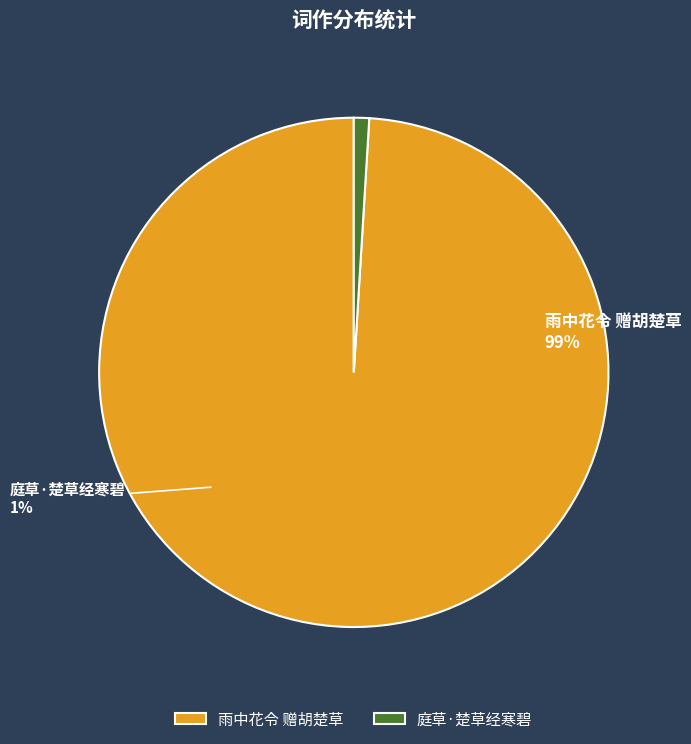

True or false: 雨中花令 赠胡楚草 accounts for 99% of the total.

True